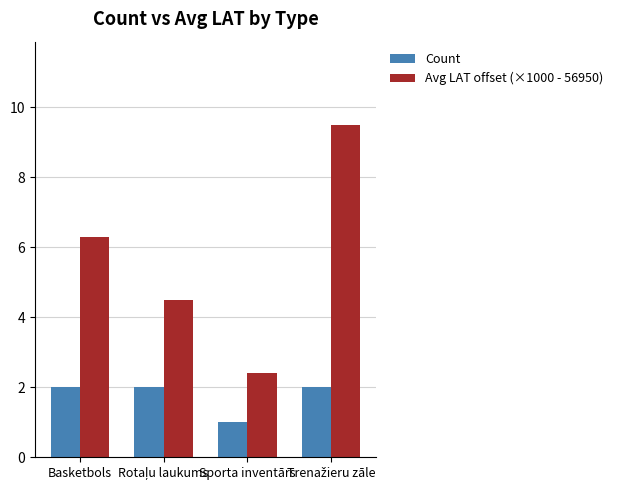

Count the number of categories in the chart.

4